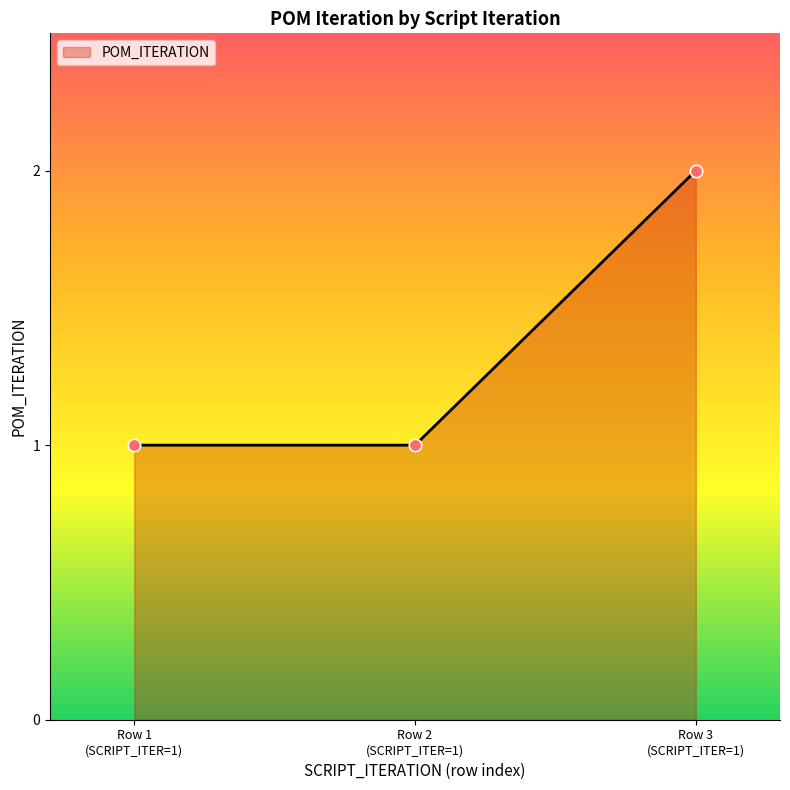

What is the sum of all values?

4